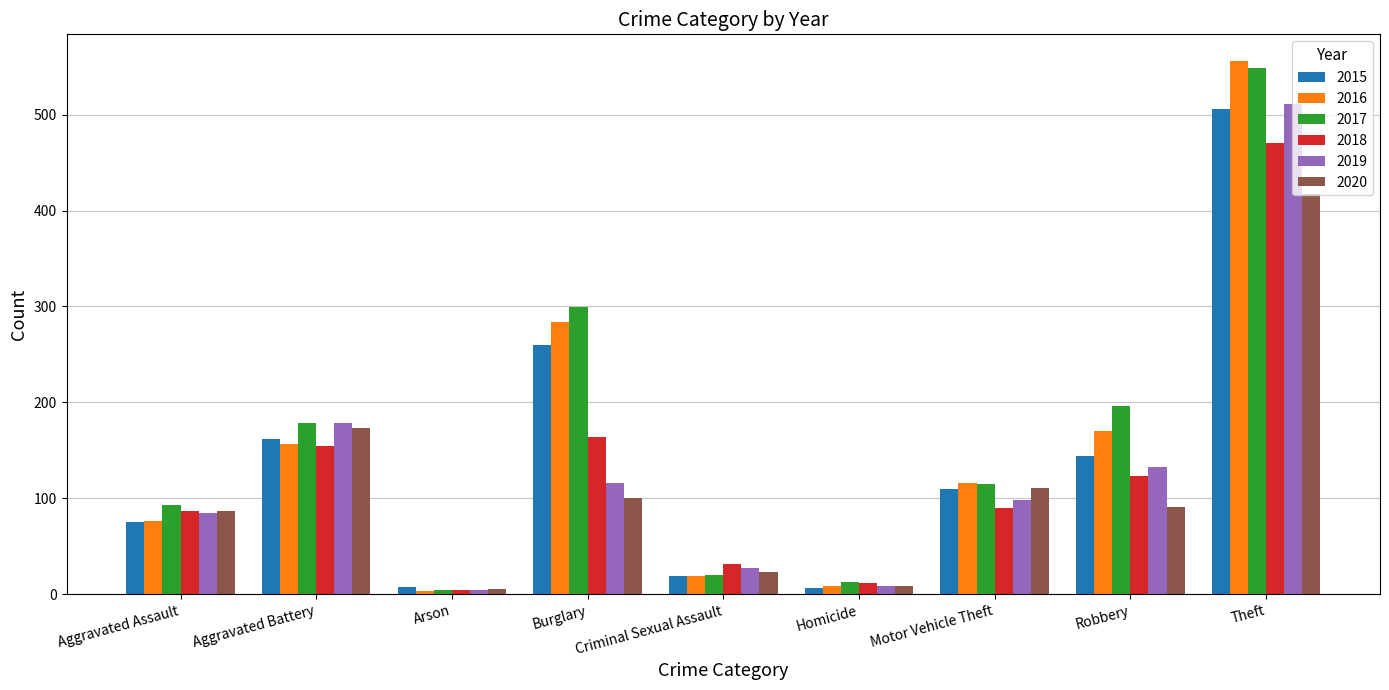

At which category does the chart reach its peak across all series?

Theft